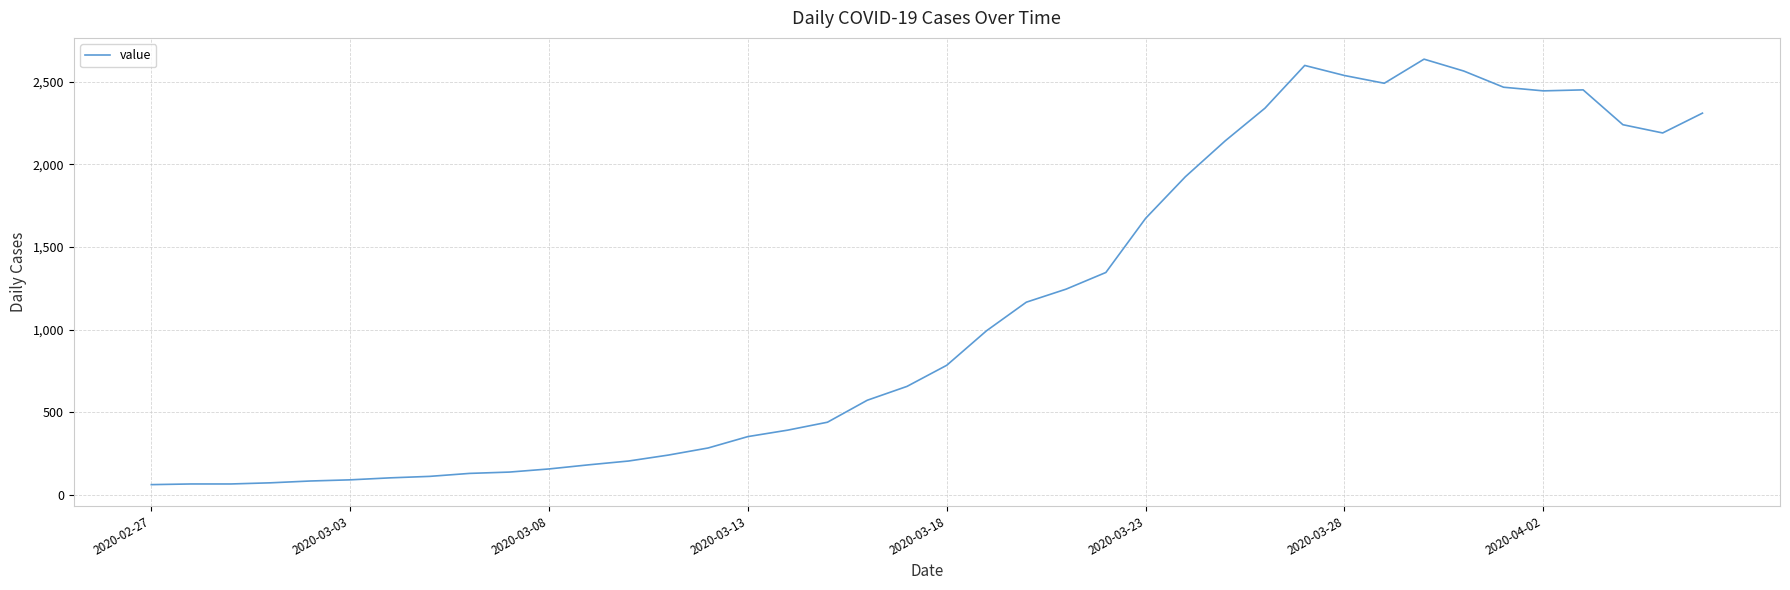

What is the difference between the maximum and minimum values?

2577